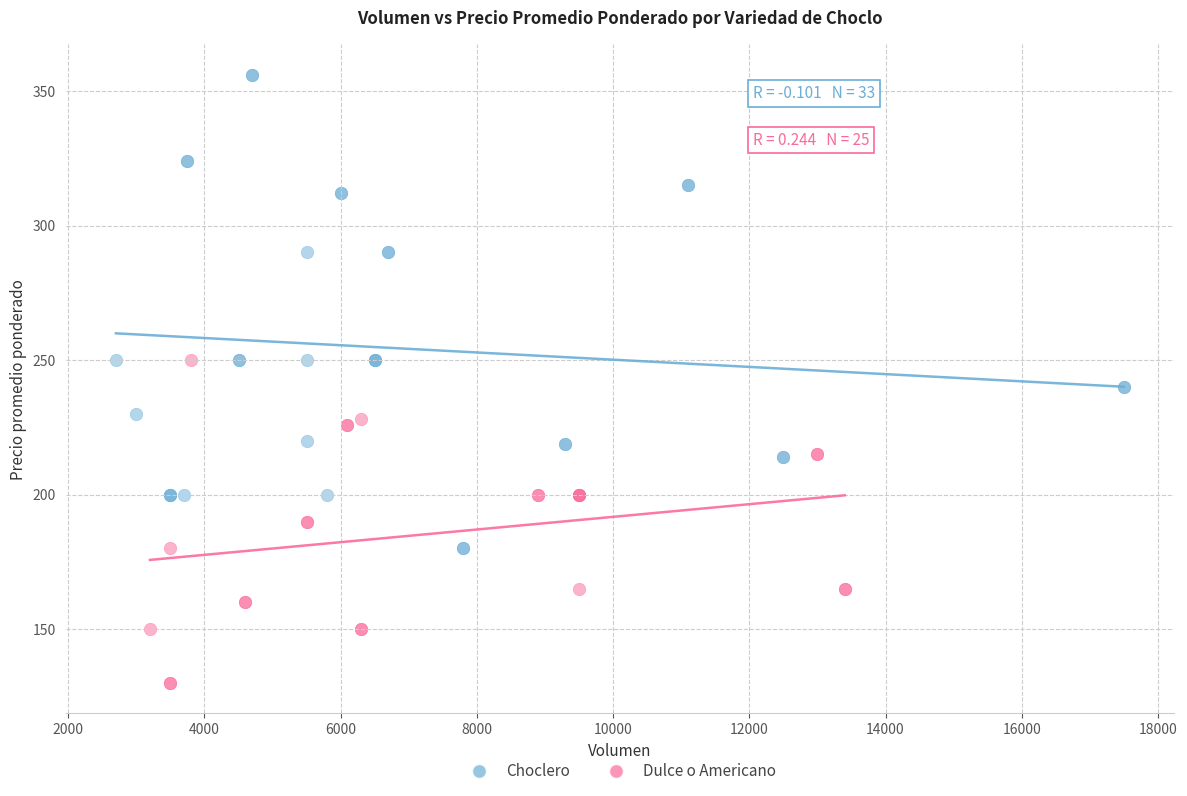

Which series reaches the minimum Y coordinate?

Dulce o Americano